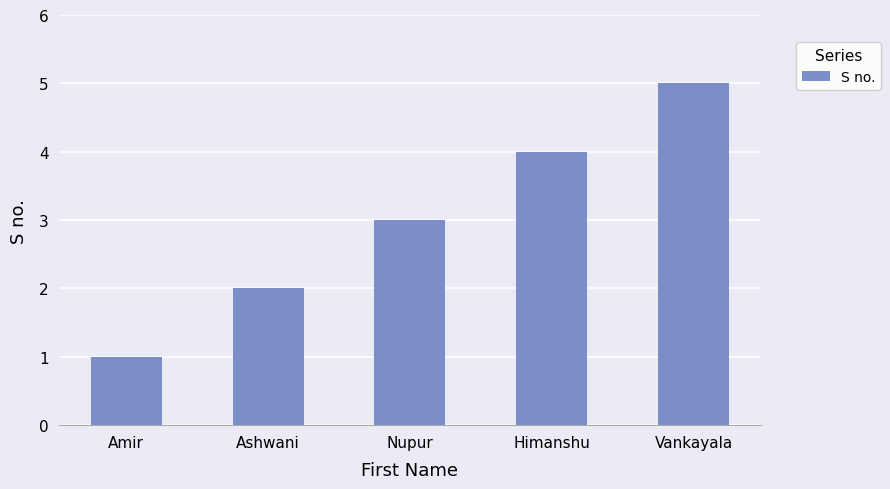

What is the smallest value displayed?

1